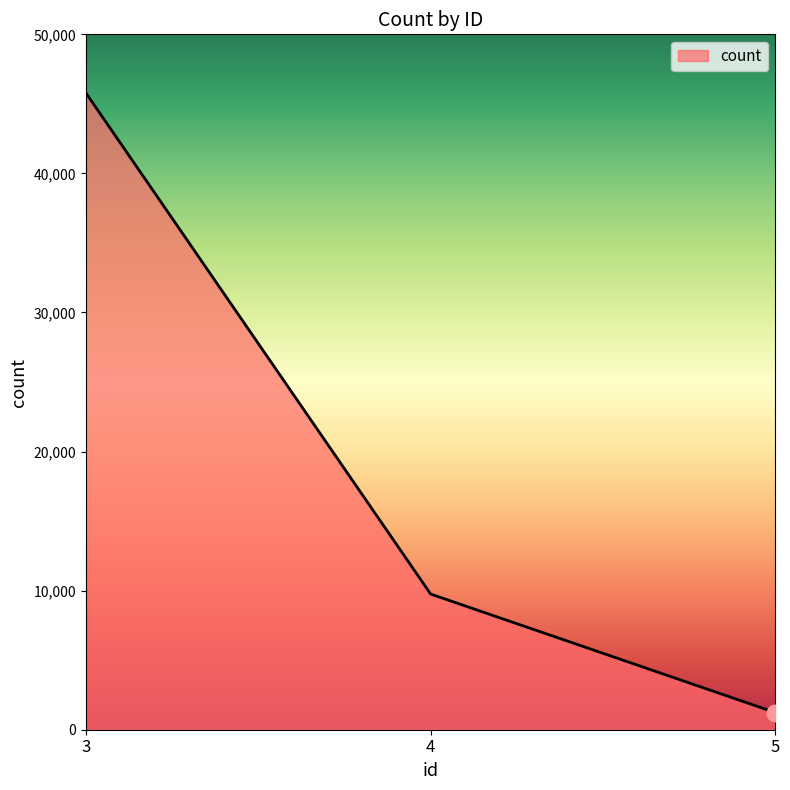

What is the sum of the values at 5 and 3?

47019